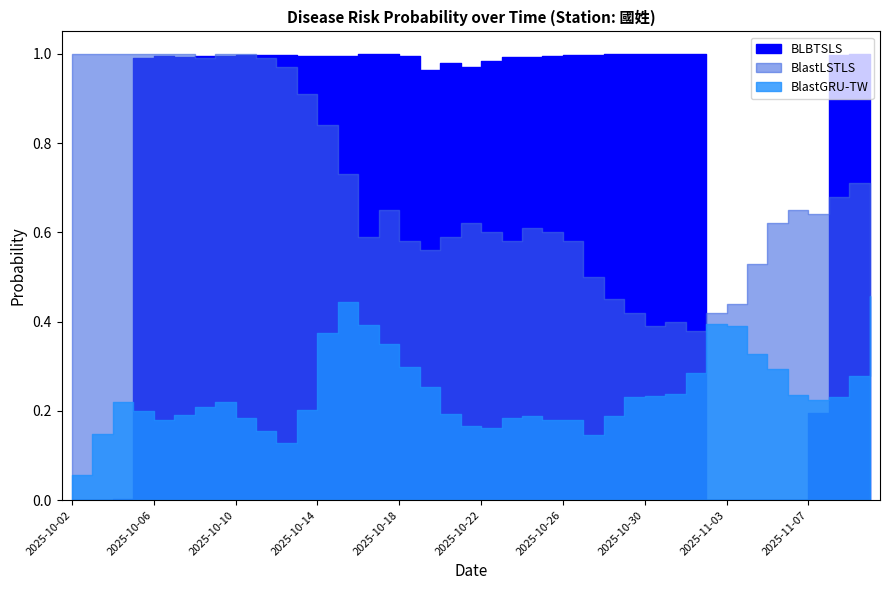

True or false: BlastGRU-TW and BLBTSLS intersect in this chart.

True